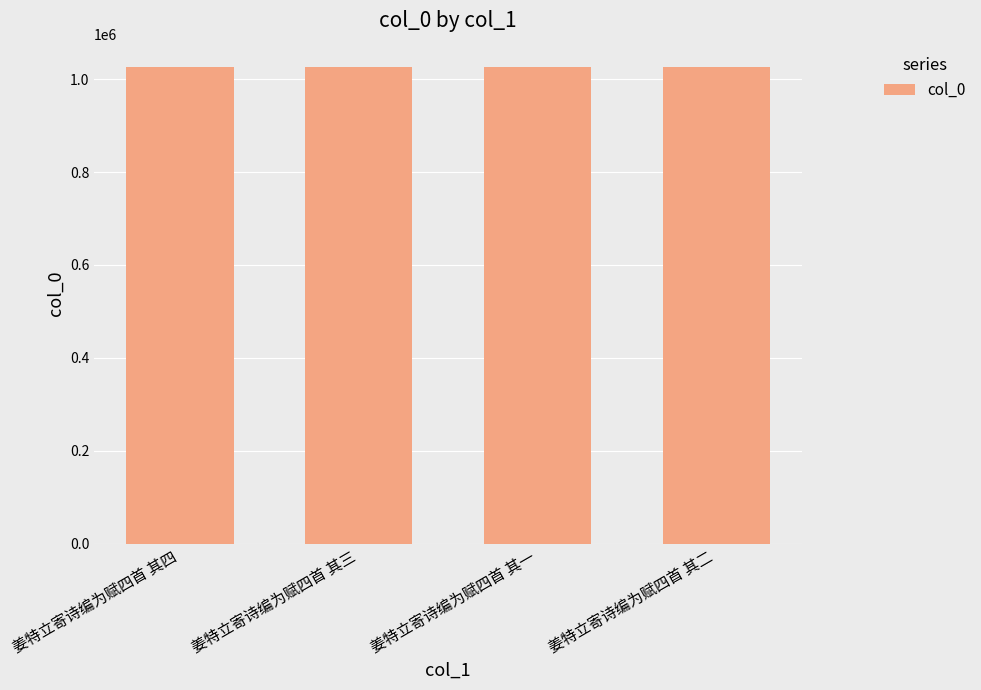

How many bars are there in total?

4